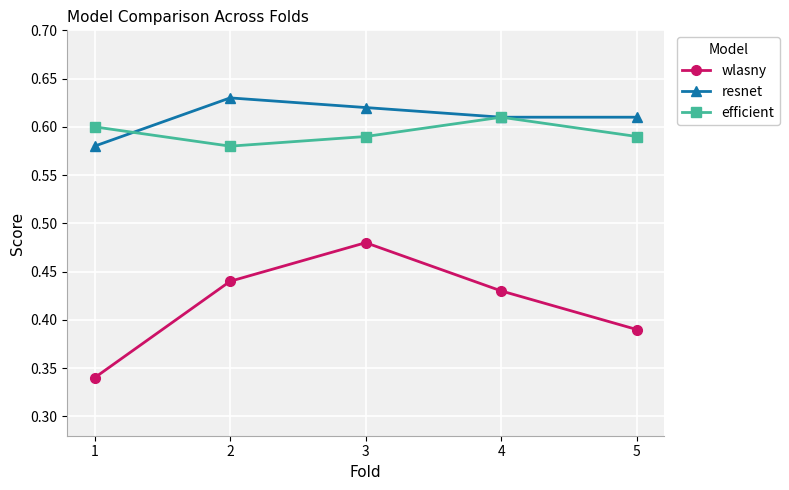

What is the sum of all efficient values?

3.0